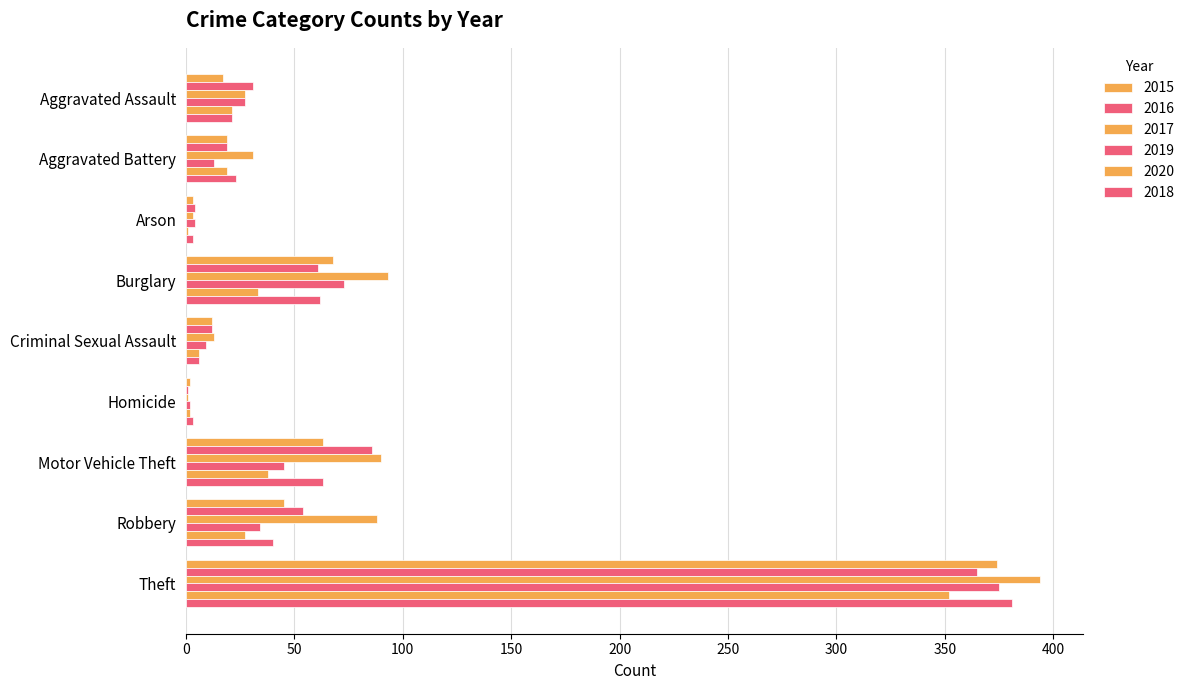

How many series are shown in this chart?

6